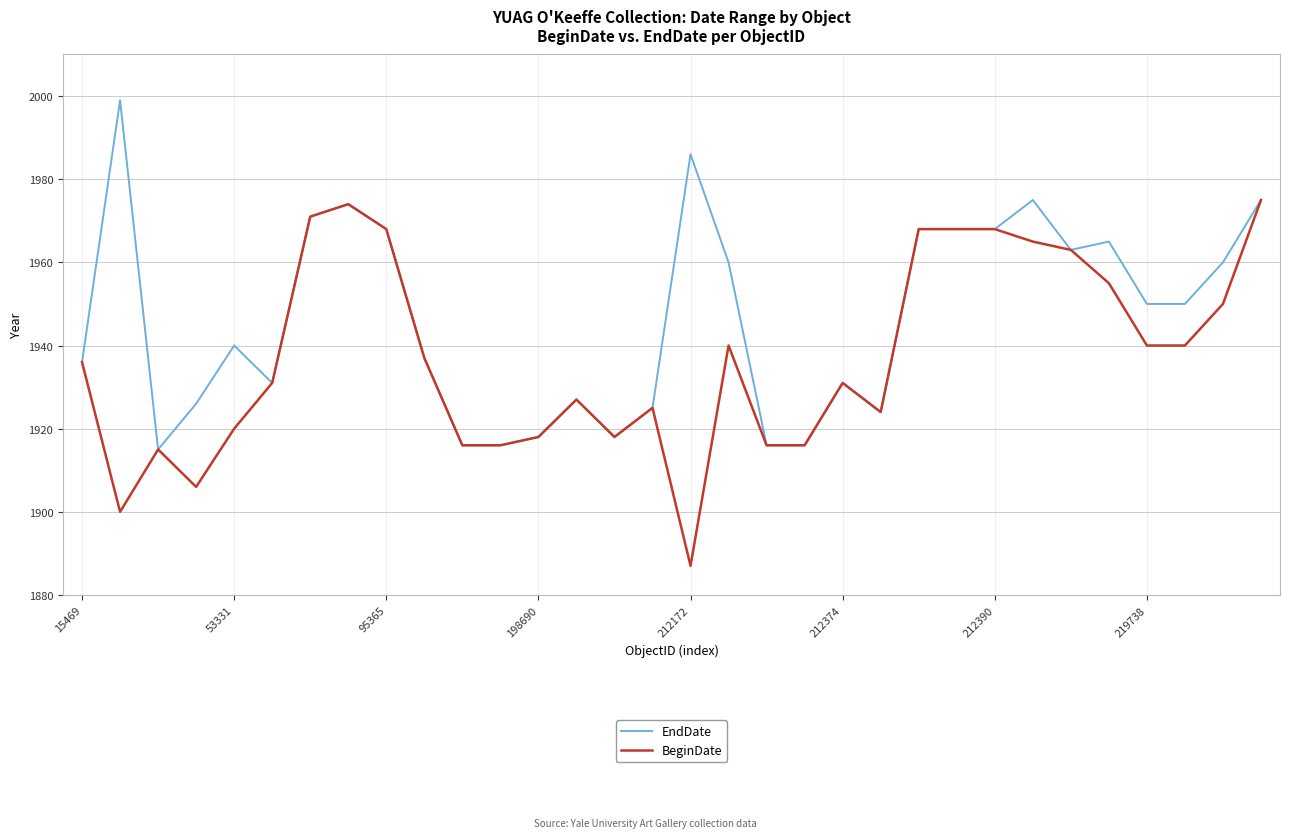

Rank the series by their maximum value, from highest to lowest.

EndDate, BeginDate